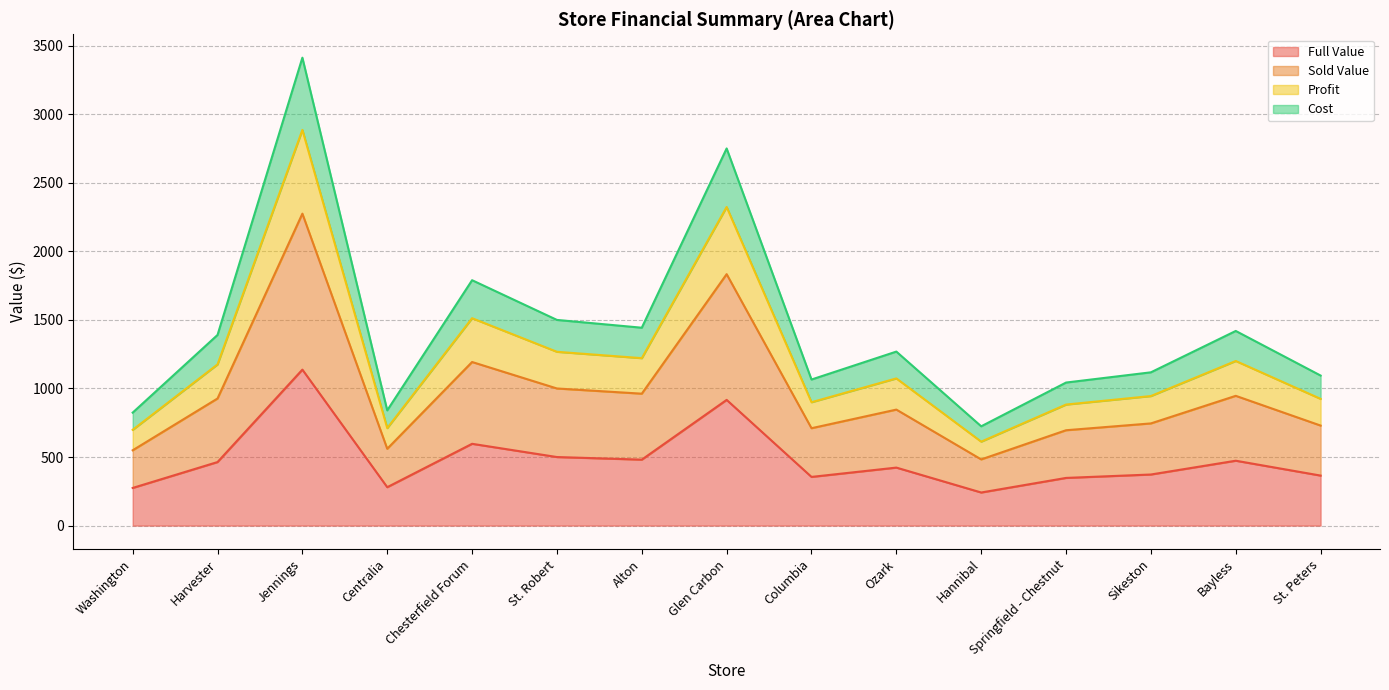

What position from the right is Bayless?

2